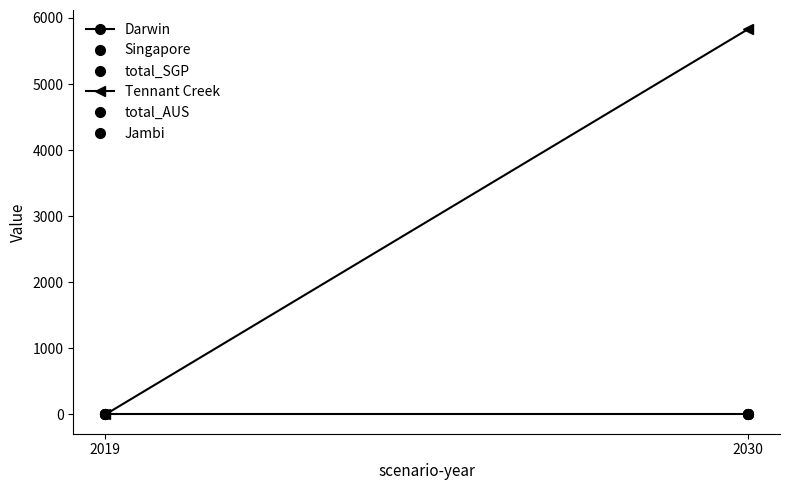

Which category has the highest value in the Darwin series?

2019